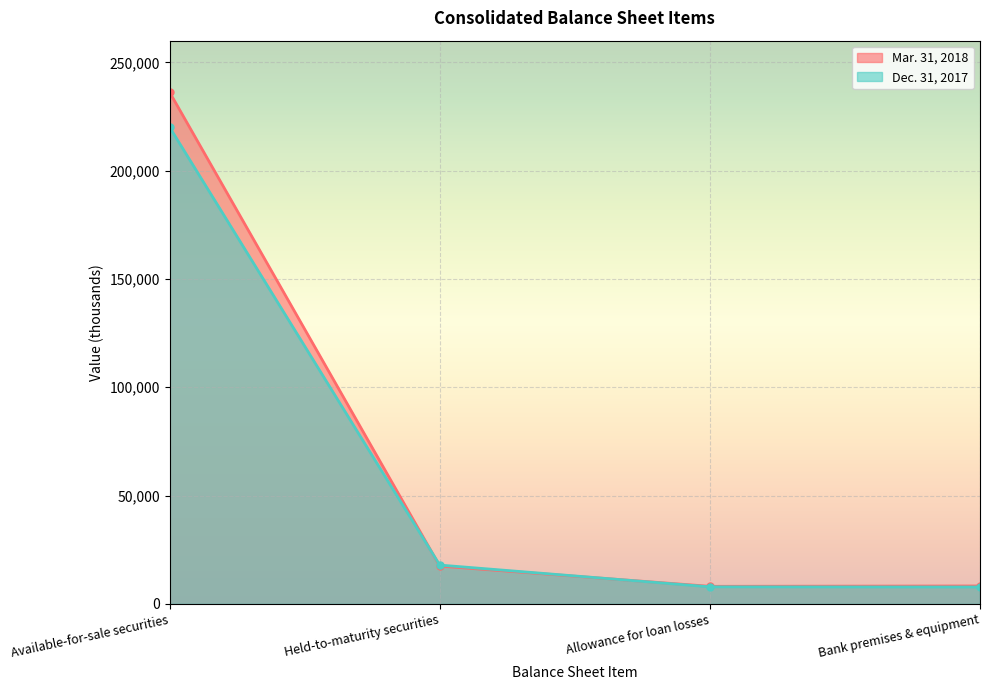

What is the label of the 4th point from the right?

Available-for-sale securities